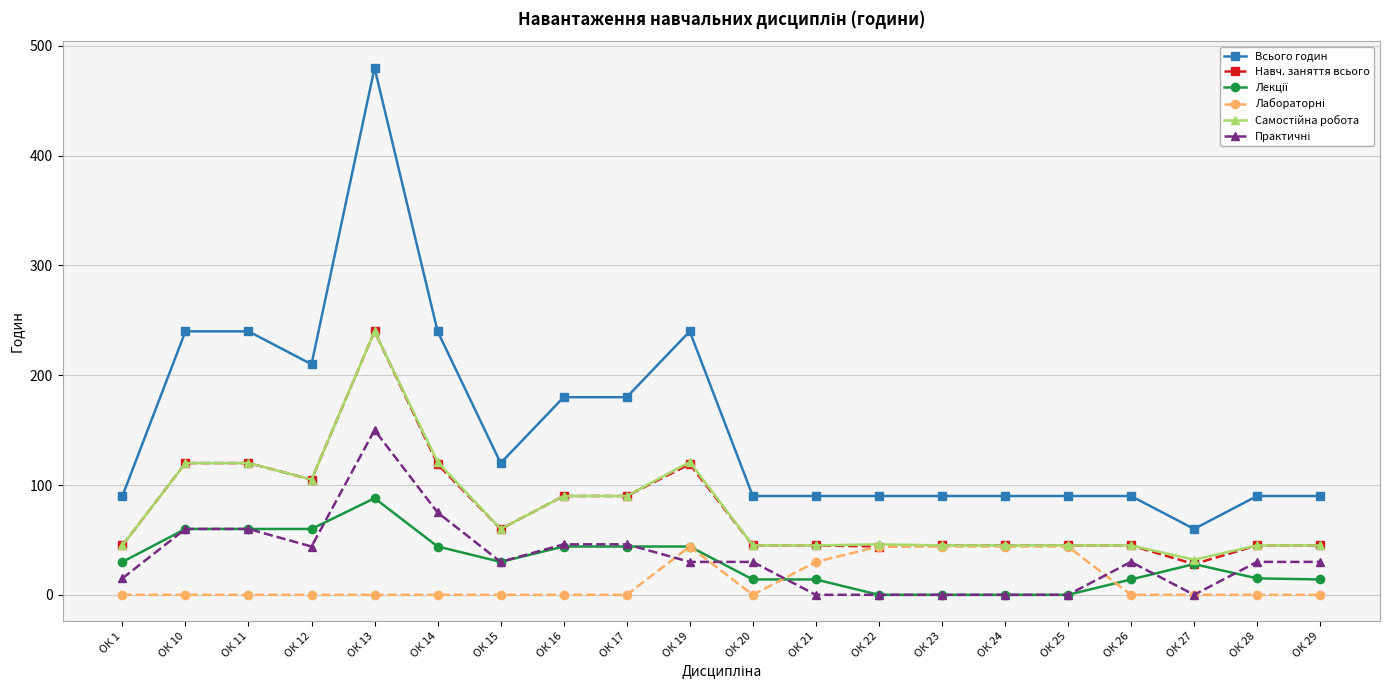

What is the maximum value shown in the chart?

480